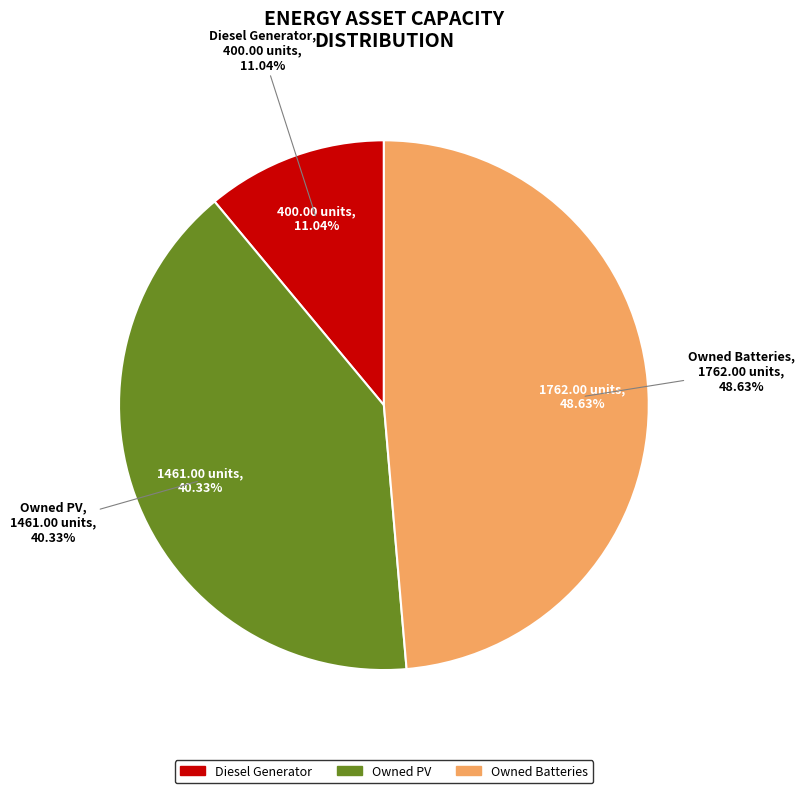

To the nearest percent, what is the combined percentage of Owned Batteries and Diesel Generator?

60%